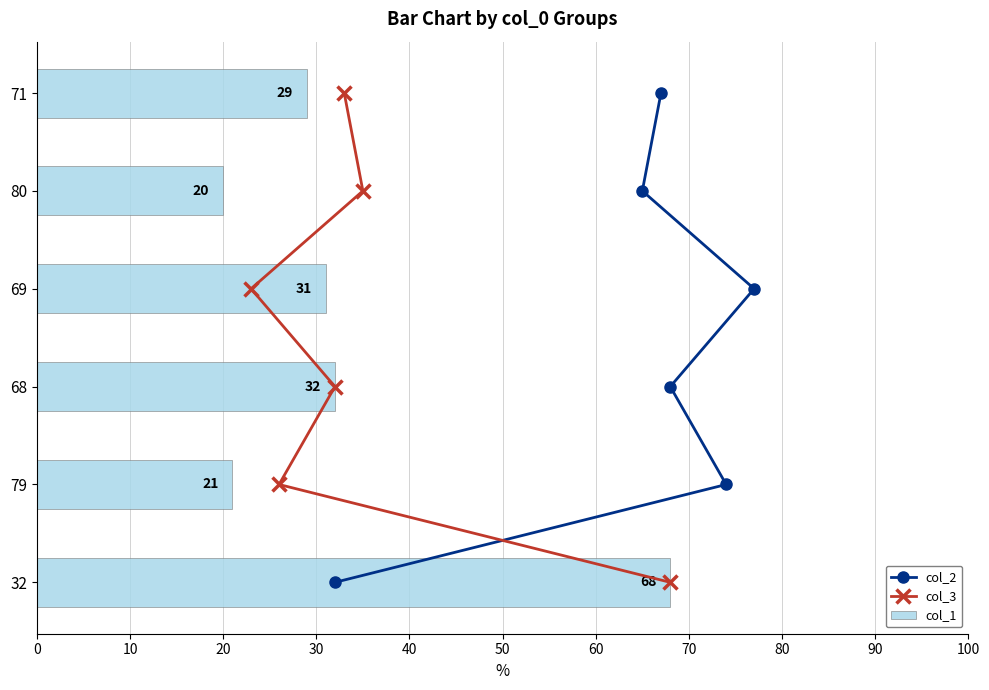

At which label is col_1 closest to 44?

68